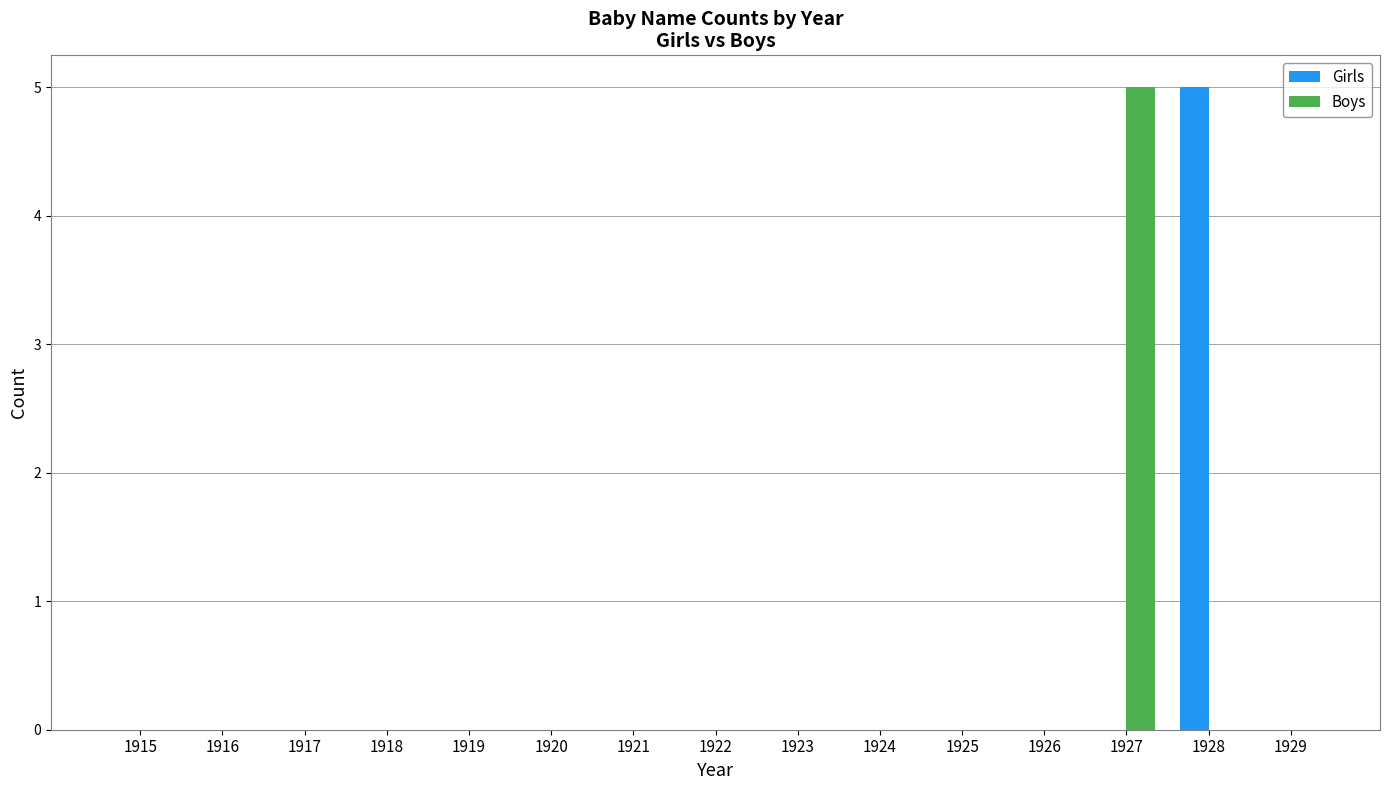

What is the maximum value for Girls?

5